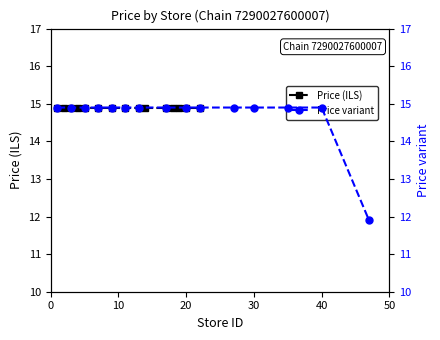

Count the number of data series in this chart.

2